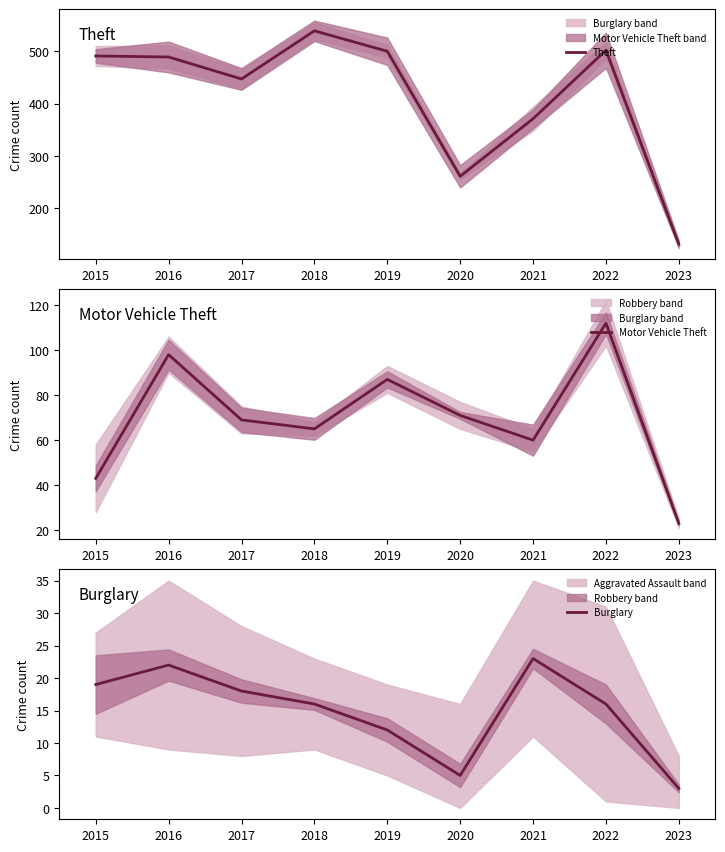

Rank the series at 2023 from lowest to highest value.

Burglary, Motor Vehicle Theft, Theft